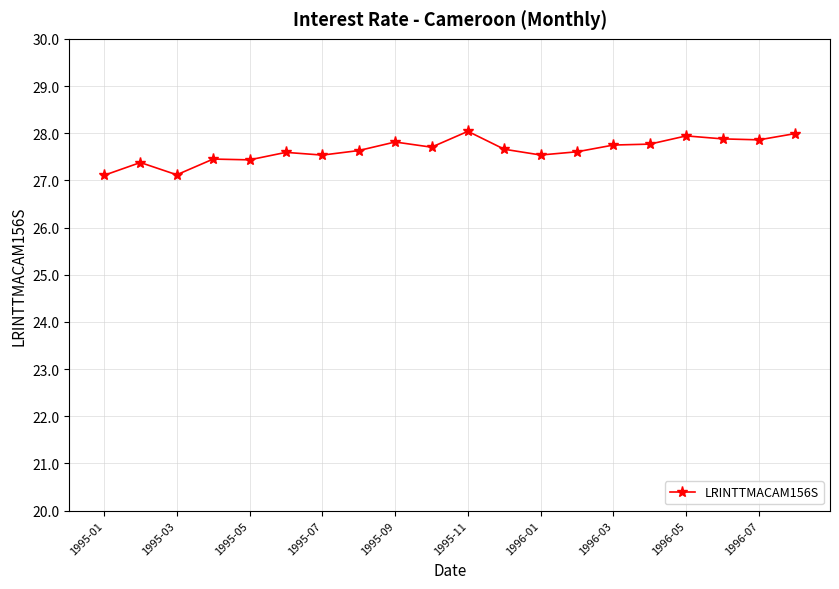

What is the value of the 17th point from the left?

27.9